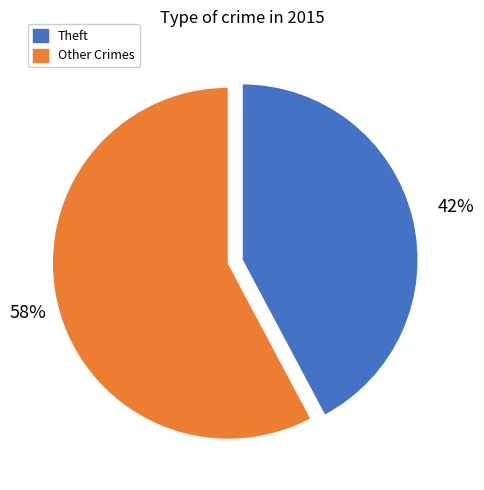

How many slices are in this pie chart?

2